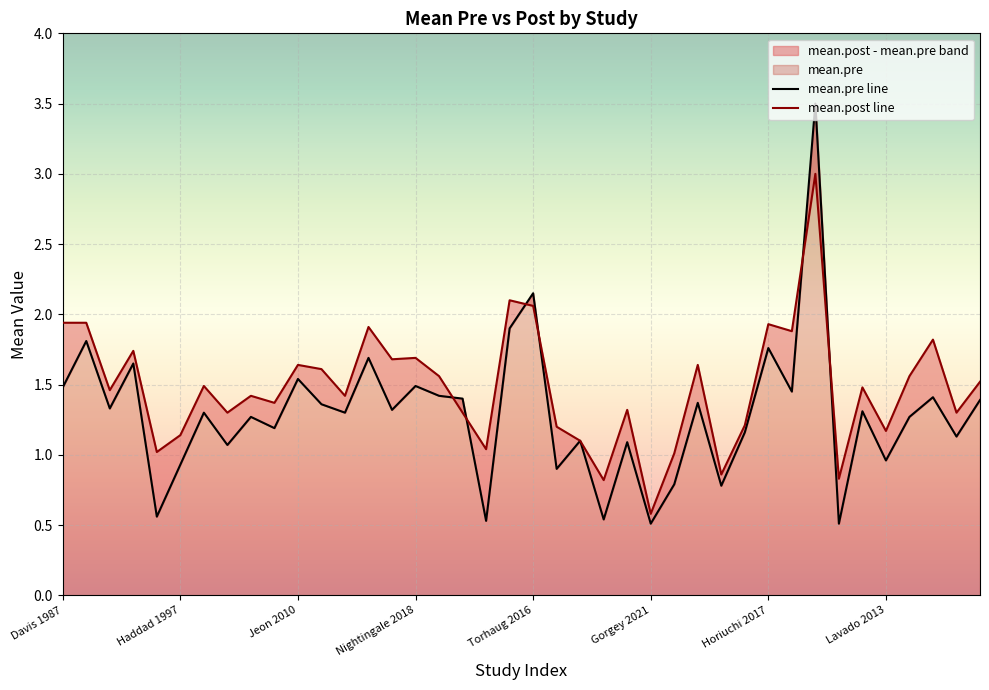

Reading right to left, extract all data points from this chart.

mean.pre: 1.4	1.1	1.4	1.3	1.0	1.3	0.5	3.5	1.4	1.8	1.2	0.8	1.4	0.8	0.5	1.1	0.5	1.1	0.9	2.1	1.9	0.5	1.4	1.4	1.5	1.3	1.7	1.3	1.4	1.5	1.2	1.3	1.1	1.3	0.9	0.6	1.6	1.3	1.8	1.5
mean.post: 1.5	1.3	1.8	1.6	1.2	1.5	0.8	3.0	1.9	1.9	1.2	0.9	1.6	1.0	0.6	1.3	0.8	1.1	1.2	2.1	2.1	1.0	1.3	1.6	1.7	1.7	1.9	1.4	1.6	1.6	1.4	1.4	1.3	1.5	1.1	1.0	1.7	1.5	1.9	1.9